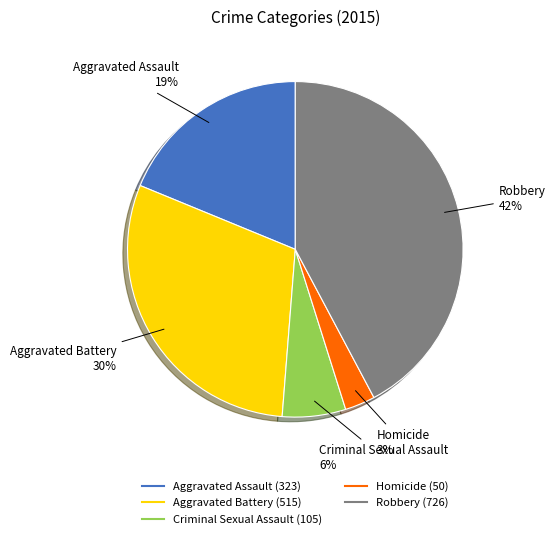

What is the smallest slice in the pie chart?

Homicide